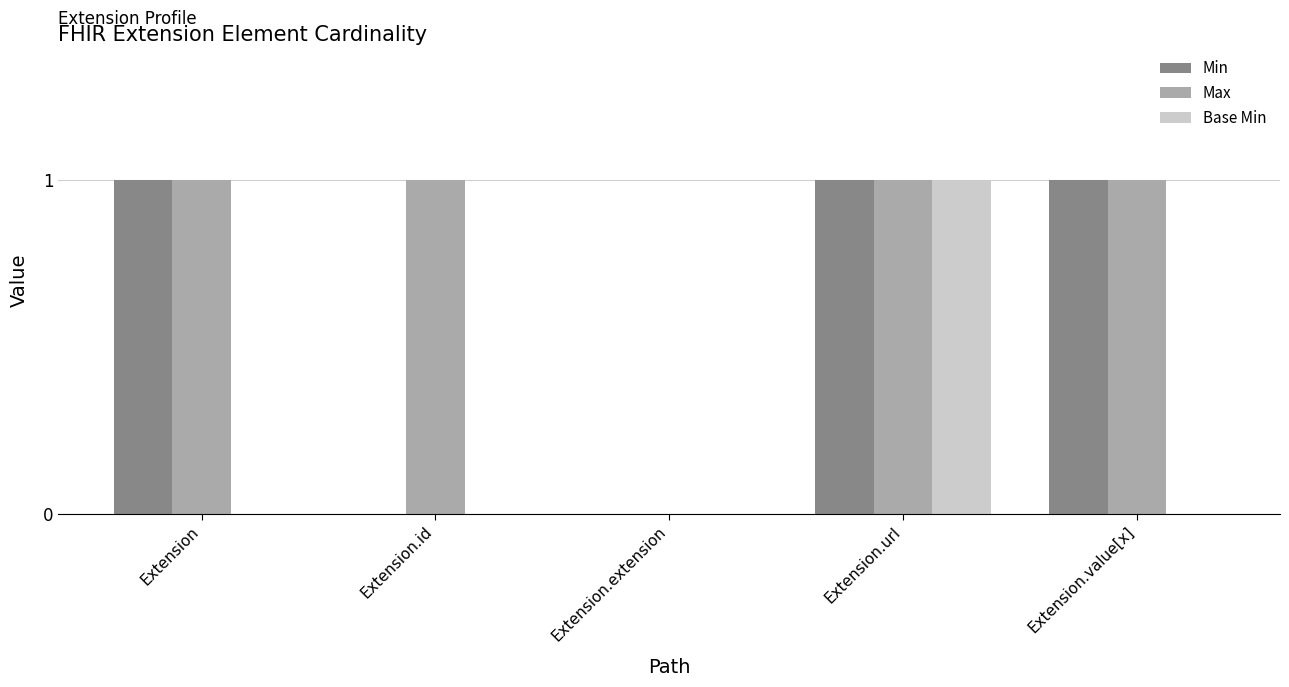

At which category is the sum across all series the highest?

Extension.url